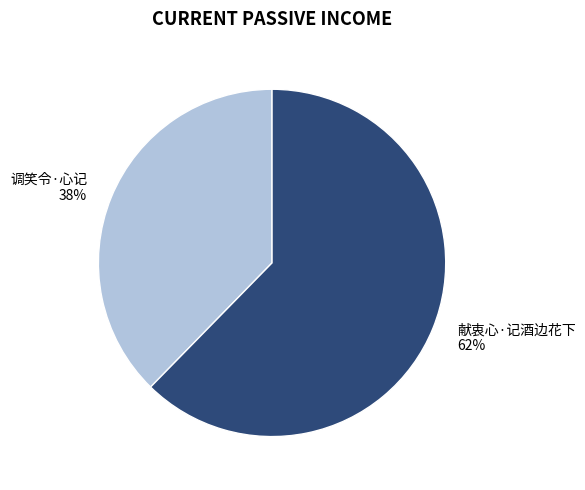

To the nearest percent, what is the combined percentage of 献衷心·记酒边花下 and 调笑令·心记?

100%